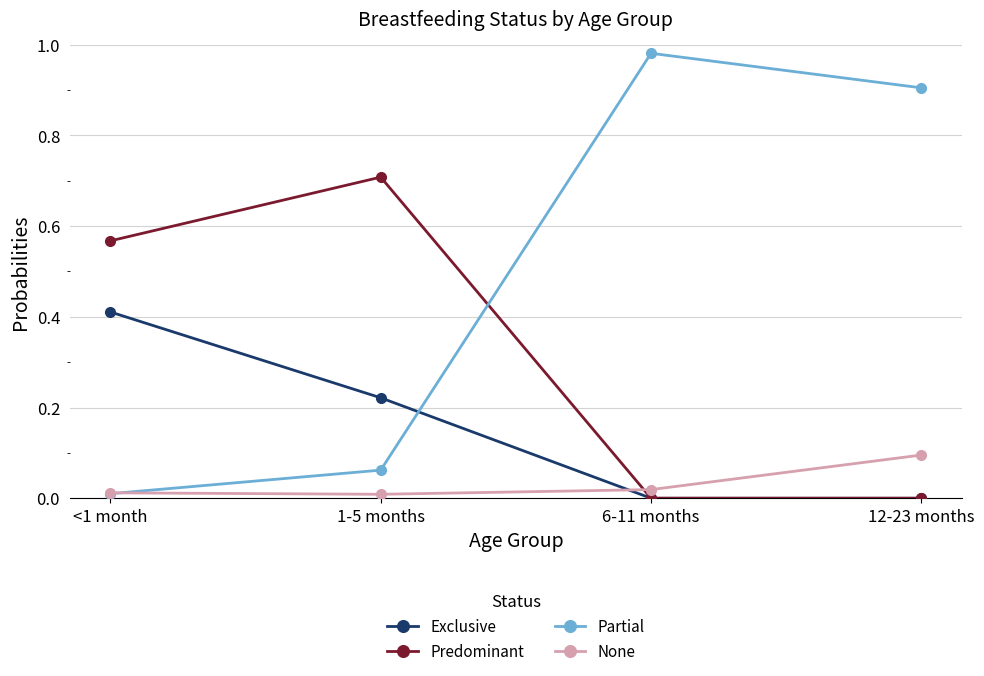

How many data points does each series have?

4